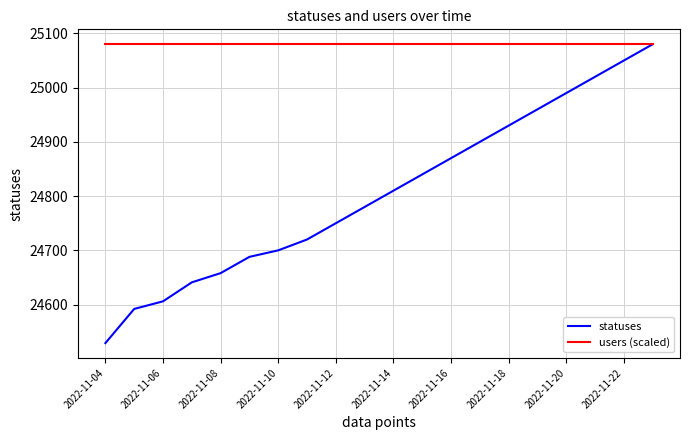

What is the smallest value displayed?

24529